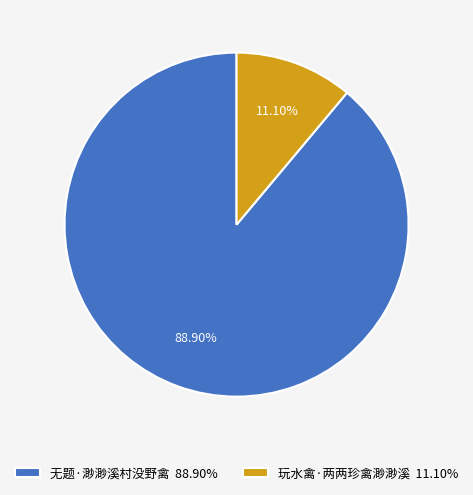

The 无题·渺渺溪村没野禽 slice represents 89% of the pie. True or false?

True